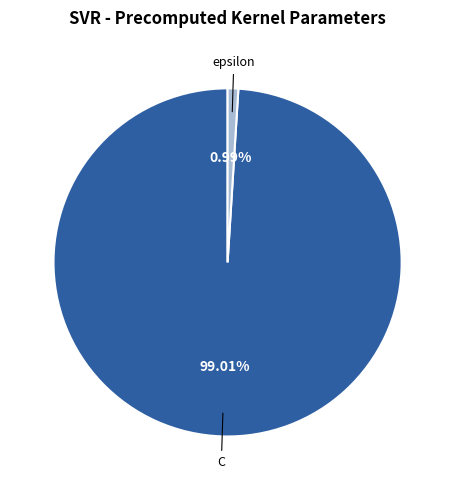

Is there any slice that represents more than half of the pie?

Yes